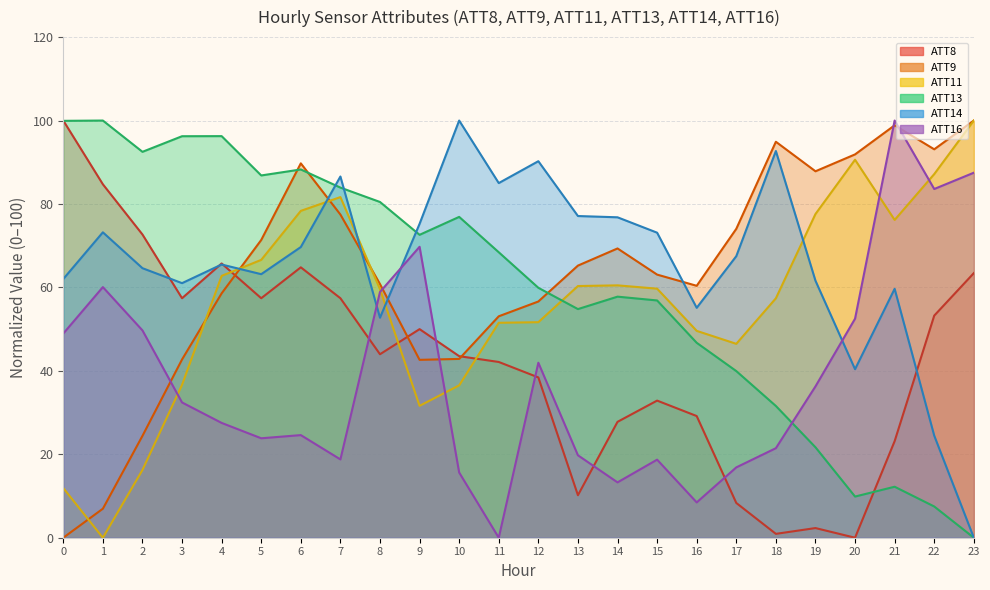

Reading left to right, extract all data points from this chart.

ATT8: 0=100.0	1=84.7	2=72.7	3=57.4	4=65.7	5=57.4	6=64.8	7=57.4	8=44.0	9=50.0	10=43.5	11=42.1	12=38.4	13=10.2	14=27.8	15=32.9	16=29.2	17=8.3	18=0.9	19=2.3	20=0.0	21=23.1	22=53.2	23=63.4
ATT9: 0=0.0	1=7.0	2=24.4	3=42.7	4=58.6	5=71.4	6=89.7	7=77.5	8=60.8	9=42.6	10=42.9	11=53.1	12=56.6	13=65.2	14=69.3	15=63.1	16=60.4	17=74.0	18=94.9	19=87.8	20=91.9	21=98.9	22=93.1	23=100.0
ATT11: 0=11.9	1=0.0	2=16.2	3=36.7	4=62.8	5=66.6	6=78.3	7=81.7	8=59.6	9=31.6	10=36.5	11=51.5	12=51.7	13=60.3	14=60.5	15=59.7	16=49.6	17=46.5	18=57.4	19=77.6	20=90.6	21=76.2	22=87.2	23=100.0
ATT13: 0=99.9	1=100.0	2=92.5	3=96.2	4=96.3	5=86.8	6=88.3	7=83.9	8=80.5	9=72.6	10=76.9	11=68.4	12=59.9	13=54.8	14=57.8	15=56.9	16=46.7	17=39.9	18=31.6	19=21.7	20=9.9	21=12.2	22=7.5	23=0.0
ATT14: 0=62.0	1=73.2	2=64.6	3=61.0	4=65.5	5=63.2	6=69.7	7=86.6	8=52.7	9=75.2	10=100.0	11=85.0	12=90.3	13=77.1	14=76.8	15=73.1	16=55.1	17=67.5	18=92.7	19=61.6	20=40.4	21=59.7	22=24.5	23=0.0
ATT16: 0=48.9	1=60.1	2=49.7	3=32.4	4=27.5	5=23.8	6=24.6	7=18.8	8=58.9	9=69.7	10=15.6	11=0.0	12=41.9	13=19.8	14=13.3	15=18.7	16=8.5	17=16.9	18=21.5	19=36.3	20=52.5	21=100.0	22=83.6	23=87.5